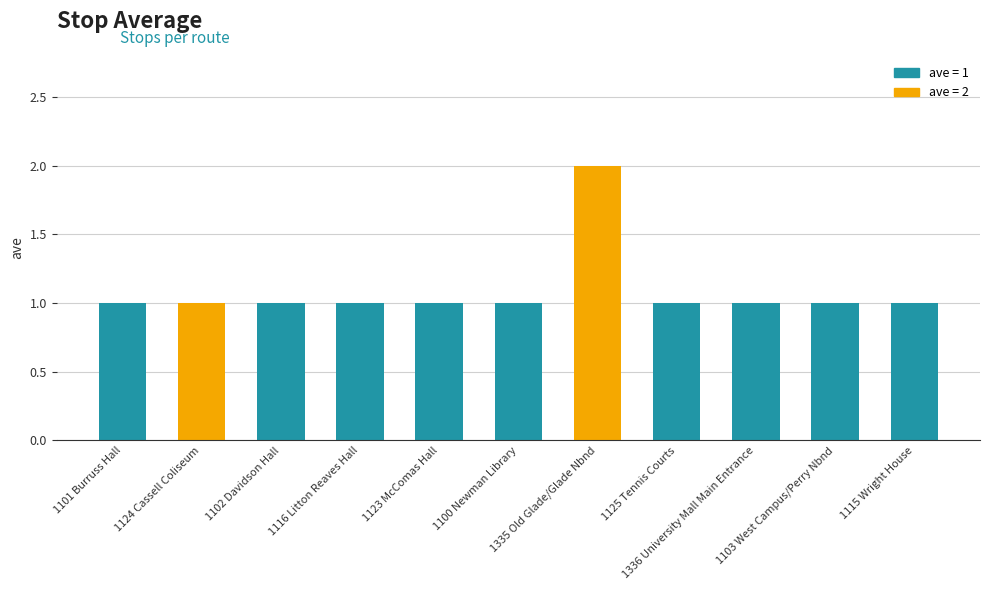

What is the sum of all values?

12